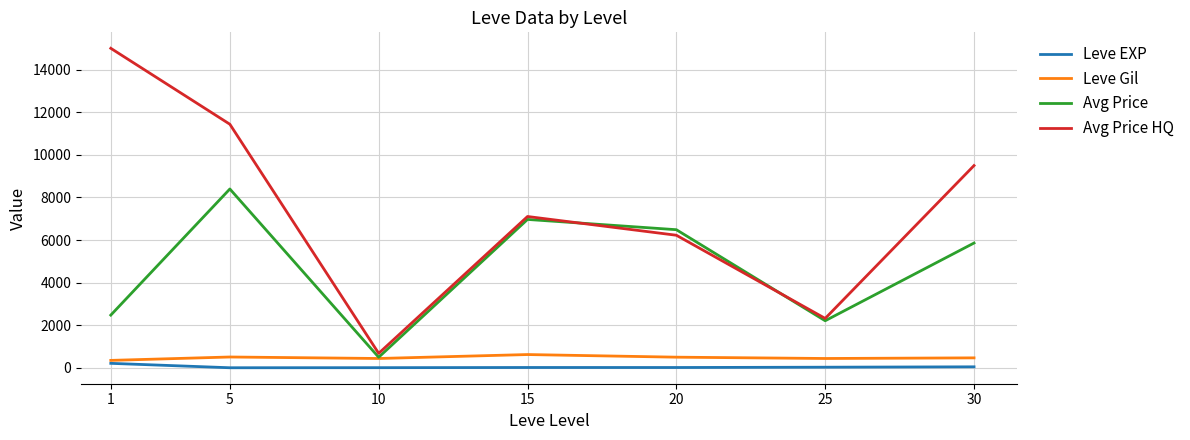

What is the difference between the maximum and second lowest values in the Leve EXP series?

203.2